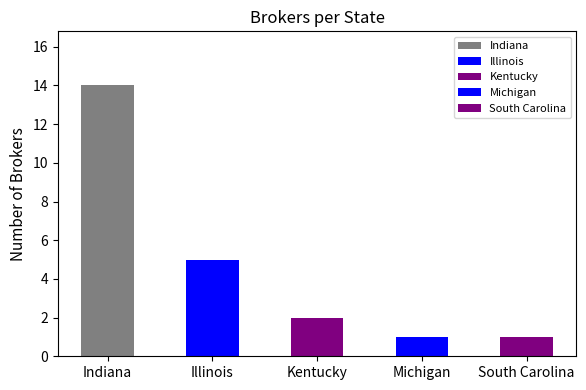

Reading right to left, list all the values displayed in this chart.

1	1	2	5	14